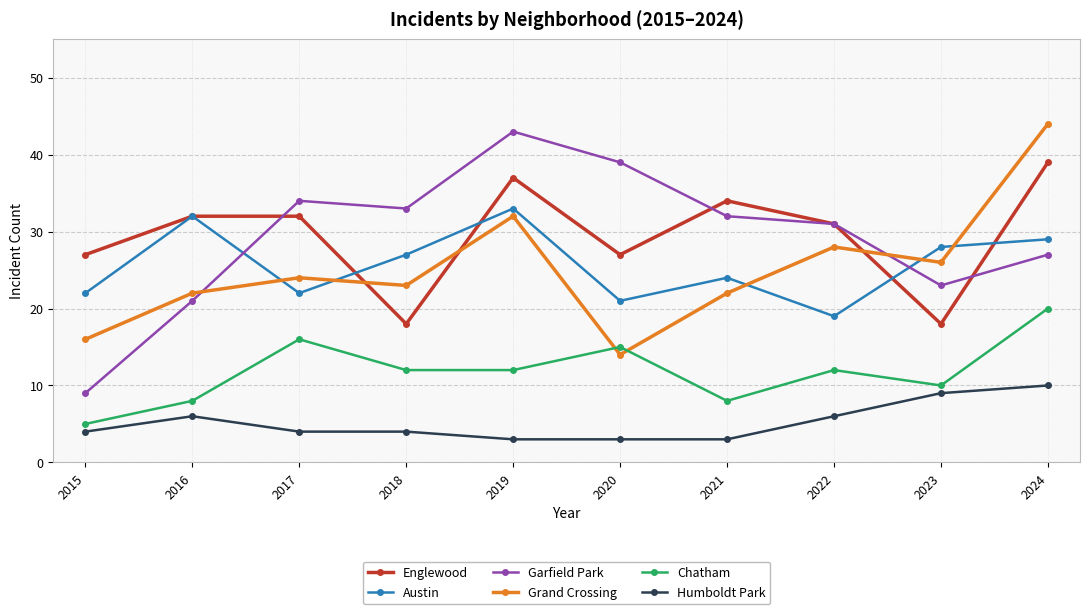

The value of Chatham at 2020 is 15. True or false?

True